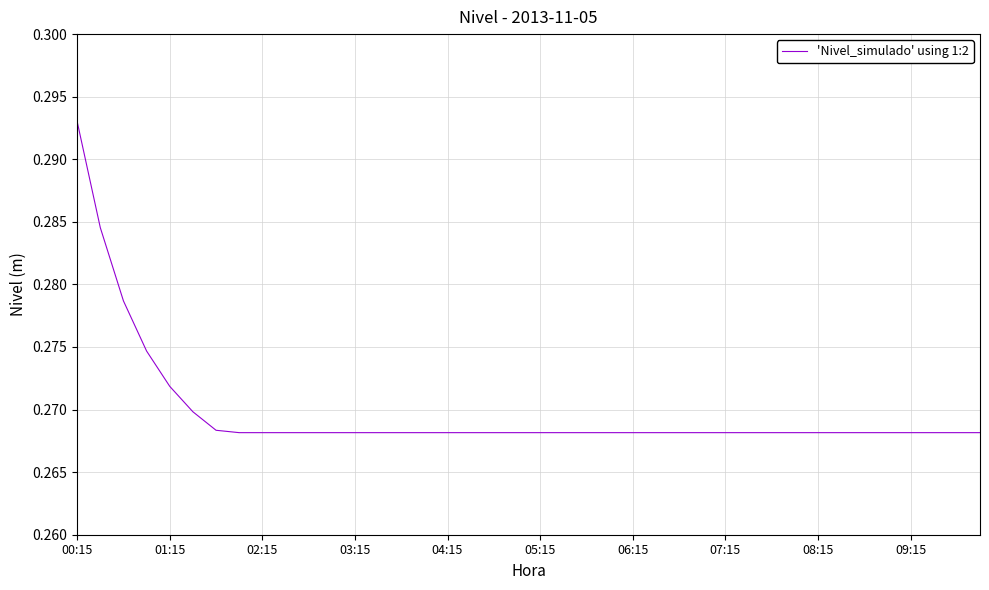

How many lines are shown in the chart?

1